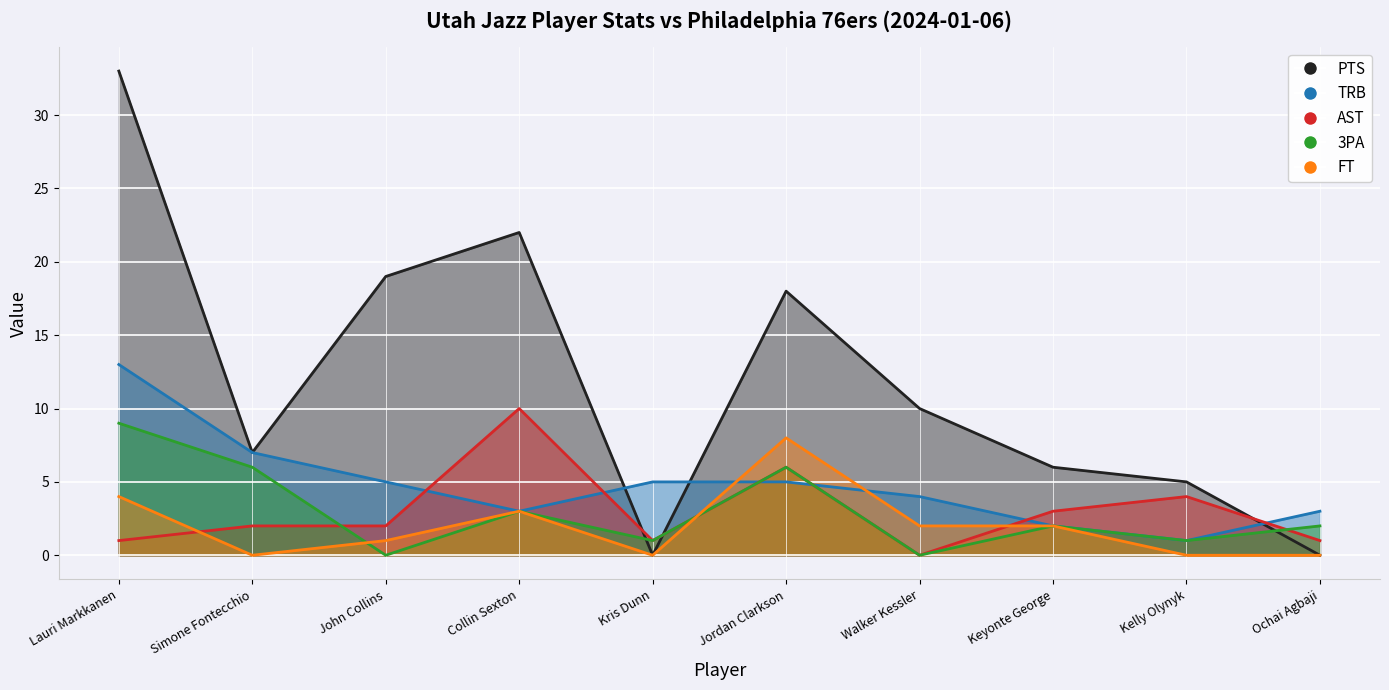

At which category does PTS reach its first local peak?

Collin Sexton